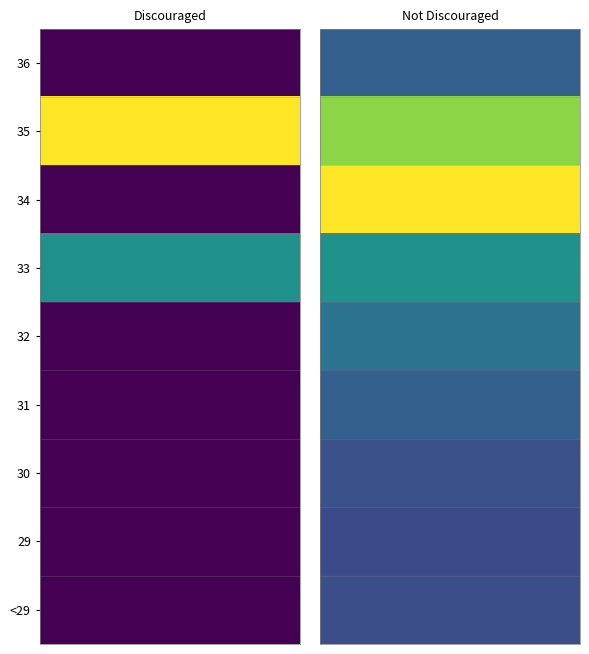

What is the maximum value shown in the chart?

121